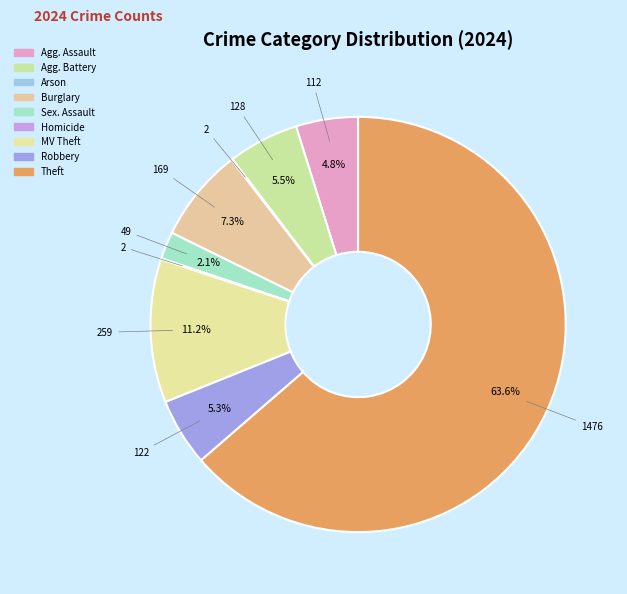

Which slice represents more than half of the pie?

Theft